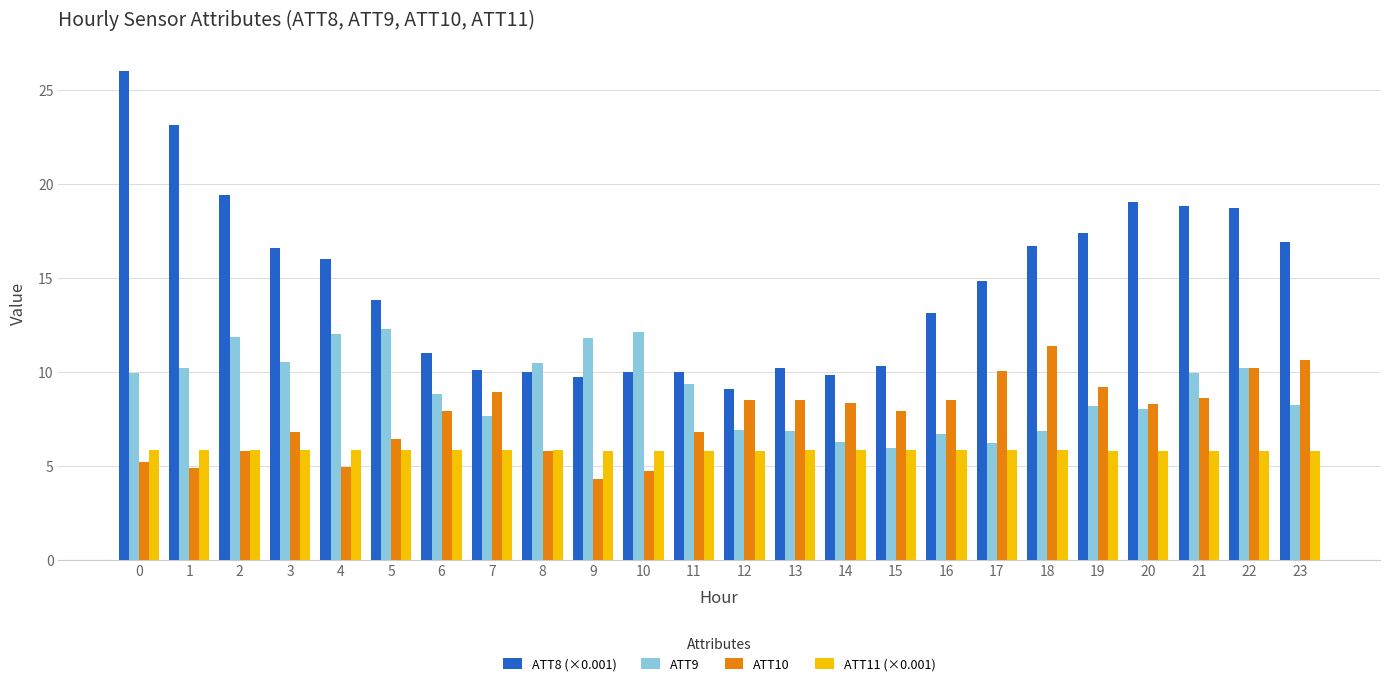

What is the sum of the ATT11 (×0.001) values at 19 and 5?

11.6